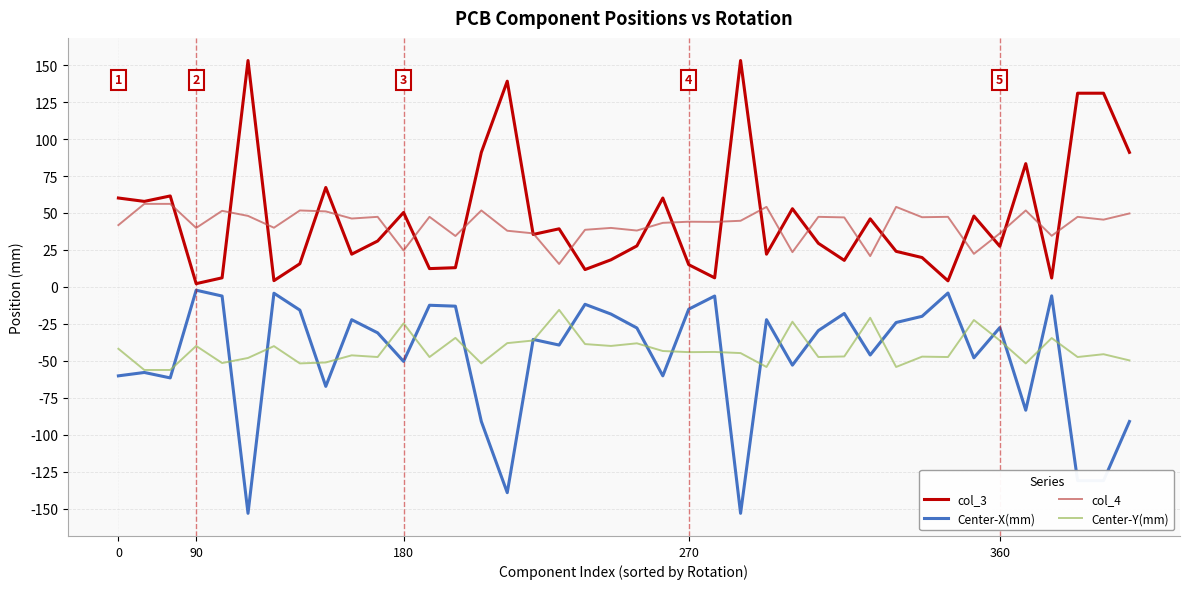

What is the lowest value of the Center-Y(mm) series?

-56.2